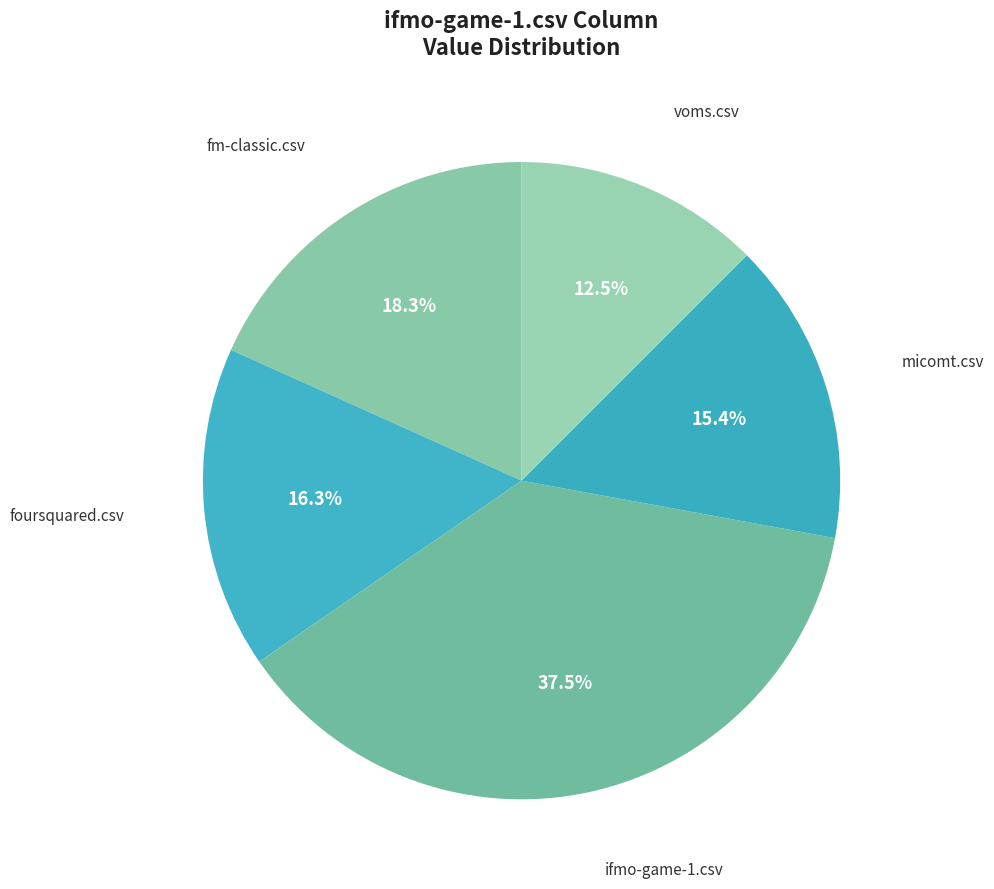

Which category has the biggest portion of the pie?

ifmo-game-1.csv